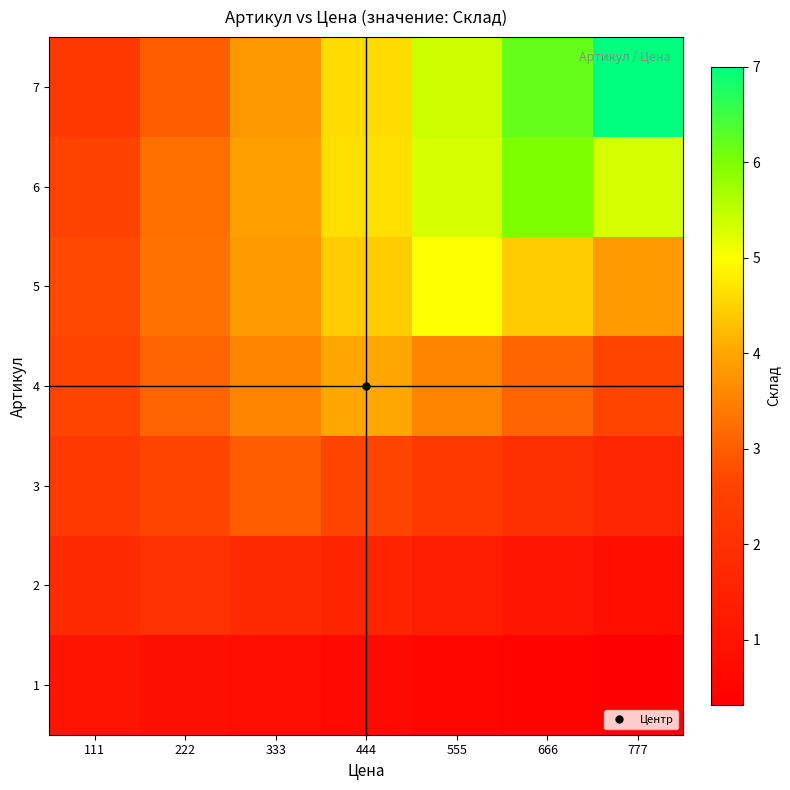

What is the greatest value displayed?

7.0